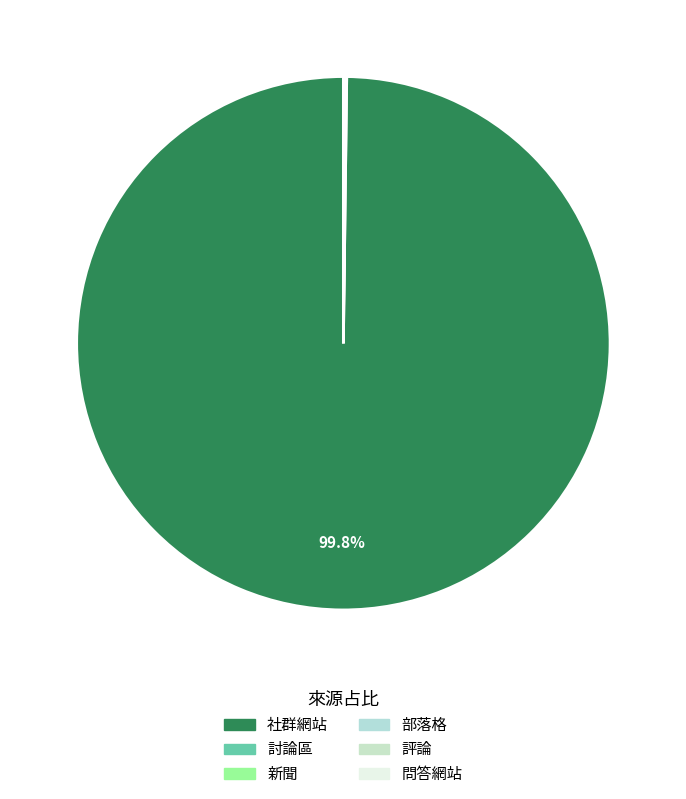

Does any single category account for the majority?

Yes